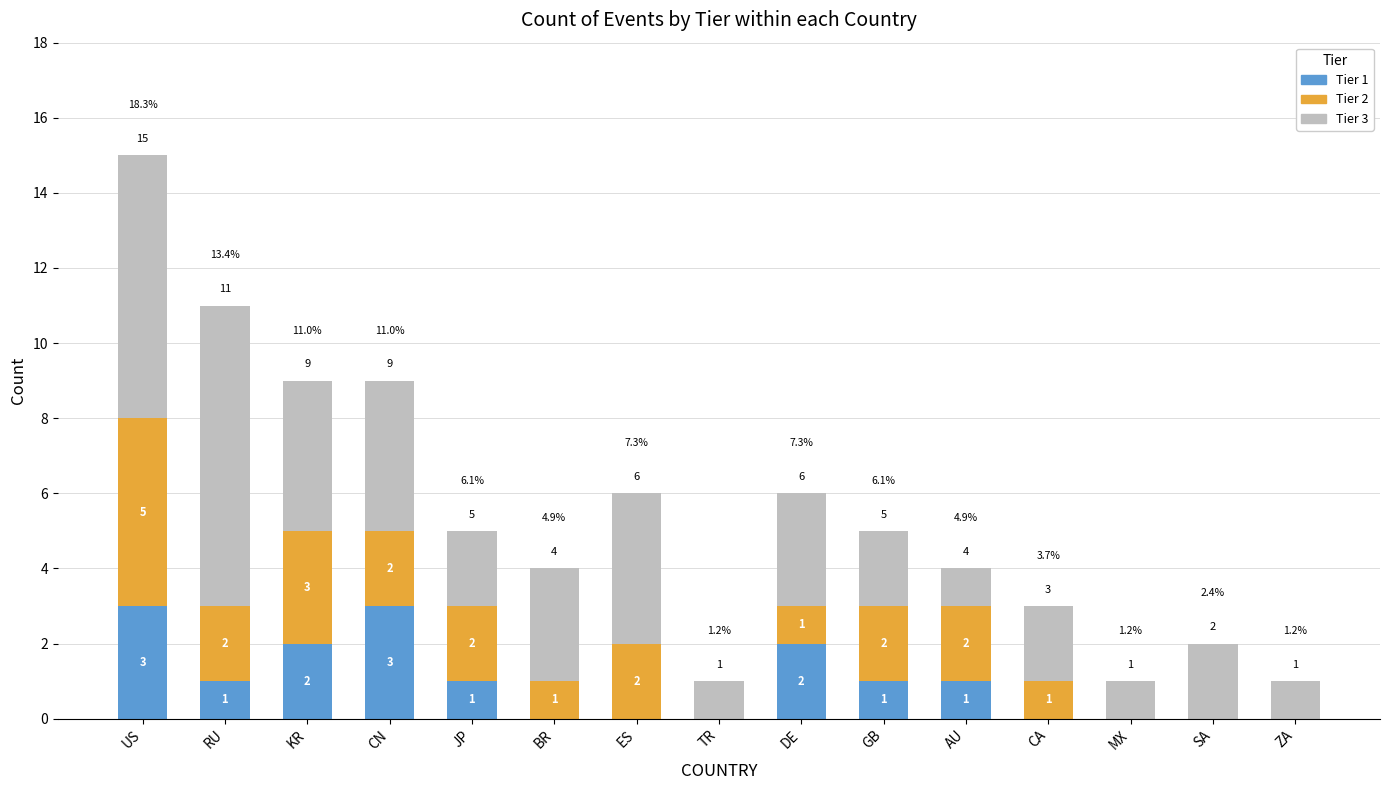

Is it true that Tier 1 equals 0 at GB?

False